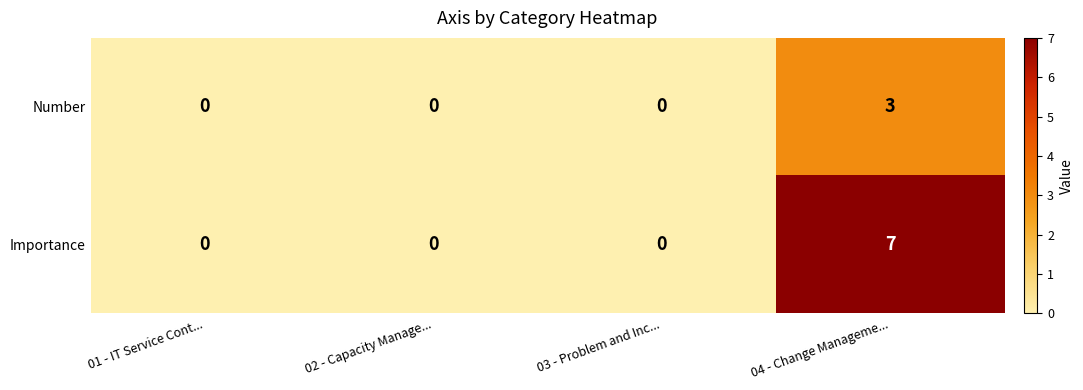

Which series has the largest range (max minus min)?

Importance